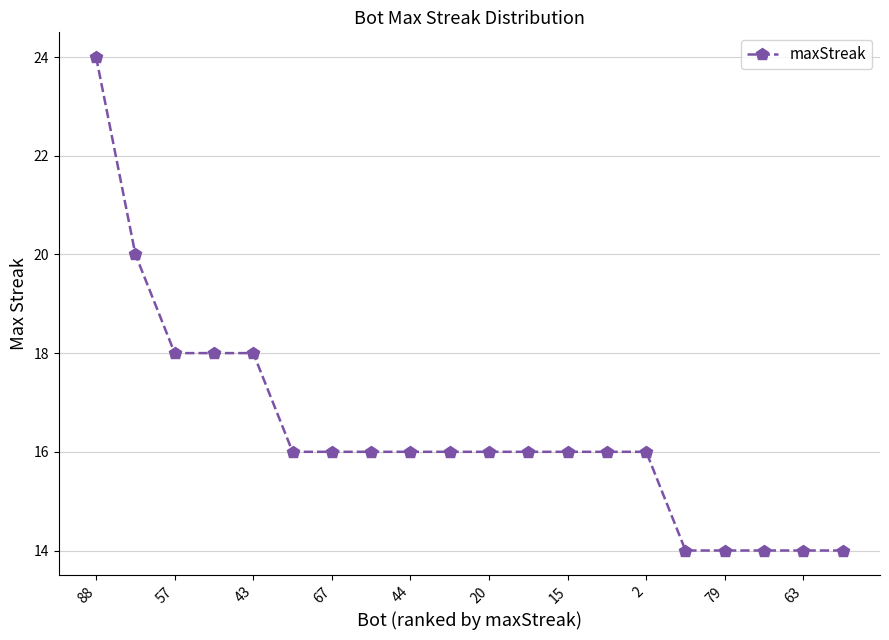

Does the chart have visible grid lines?

Yes